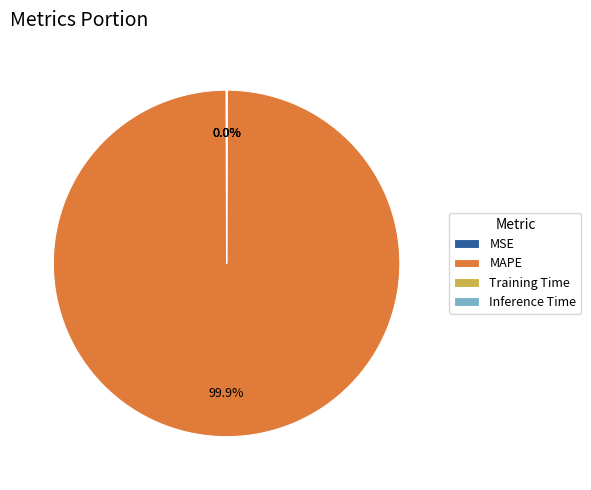

Does any single category account for the majority?

Yes